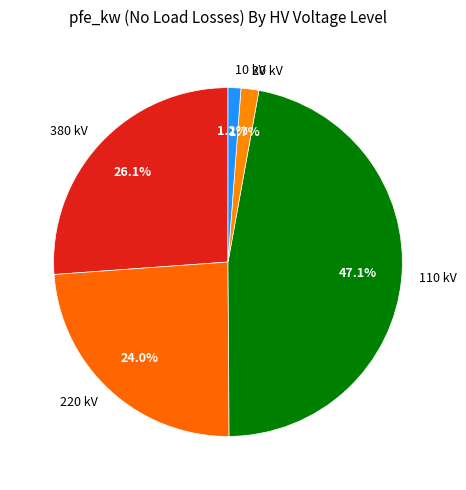

Is 220 kV the majority of the pie?

No